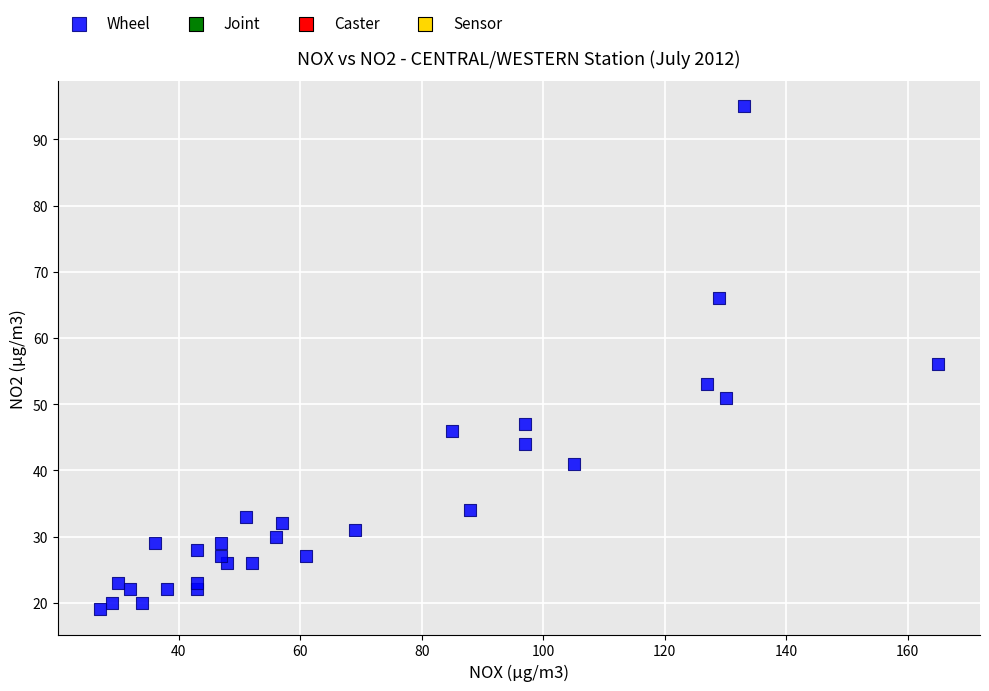

What is the range of Y values (max minus min)?

76